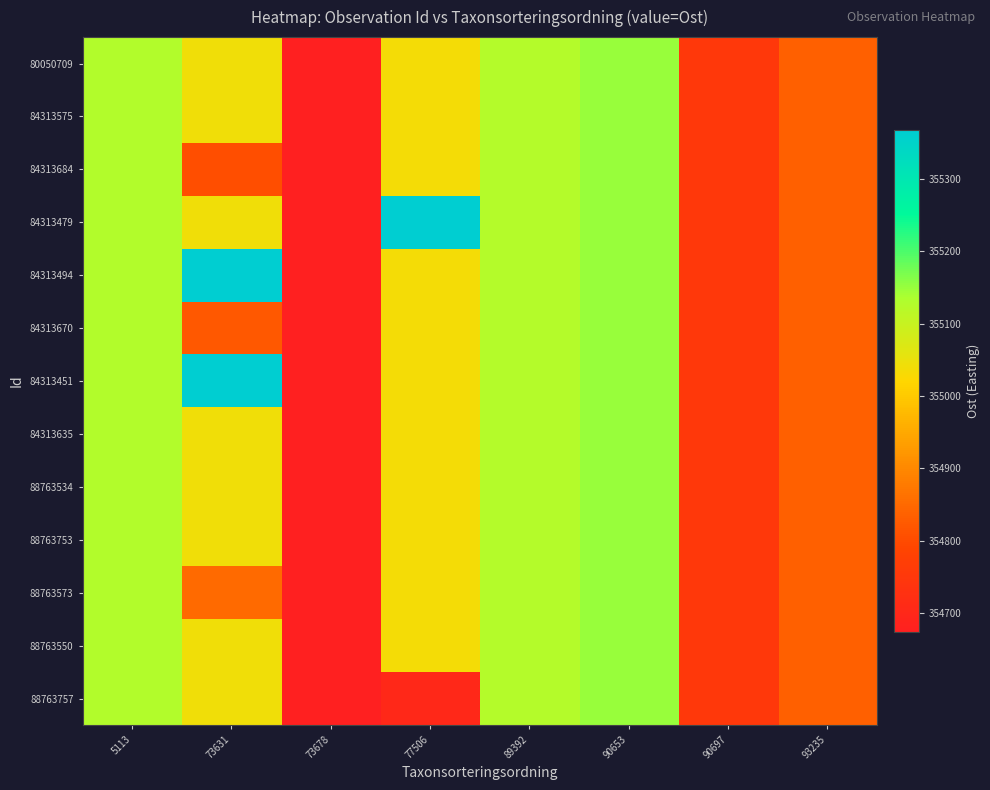

What is the maximum value shown in the chart?

355366.9